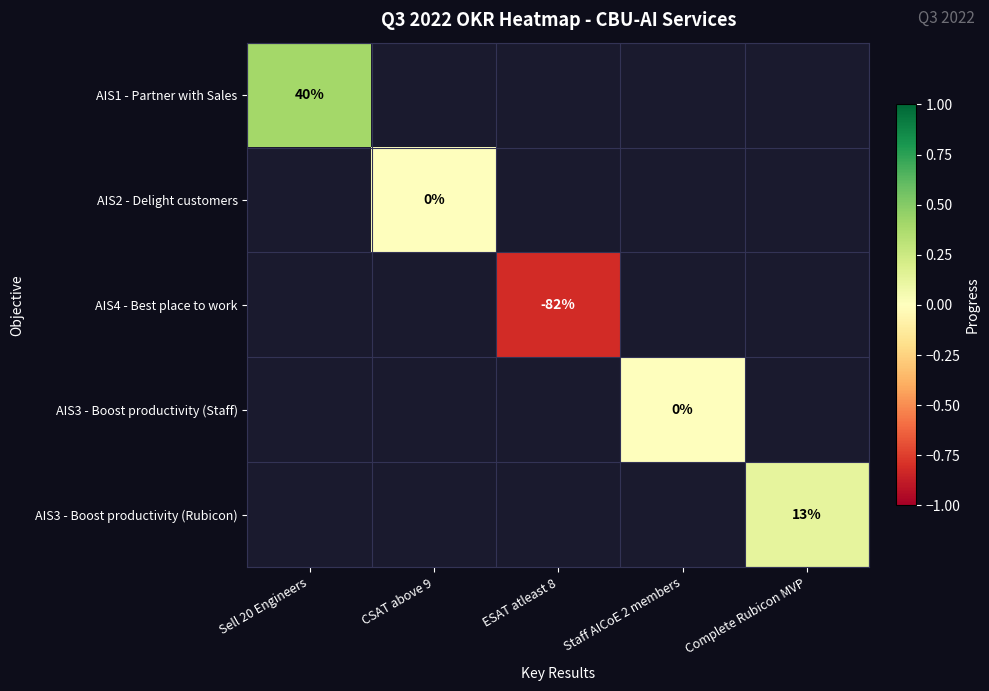

Is the value of AIS3 - Boost productivity (Rubicon) at Complete Rubicon MVP greater than the value of AIS1 - Partner with Sales at Complete Rubicon MVP?

No